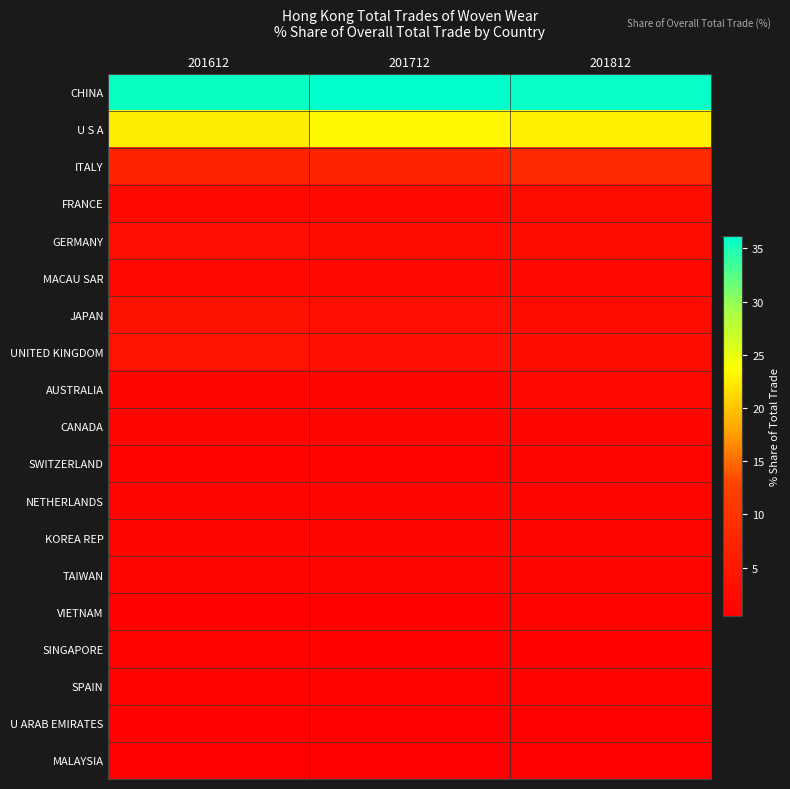

What is the spread (max minus min) of values at 201612?

35.3